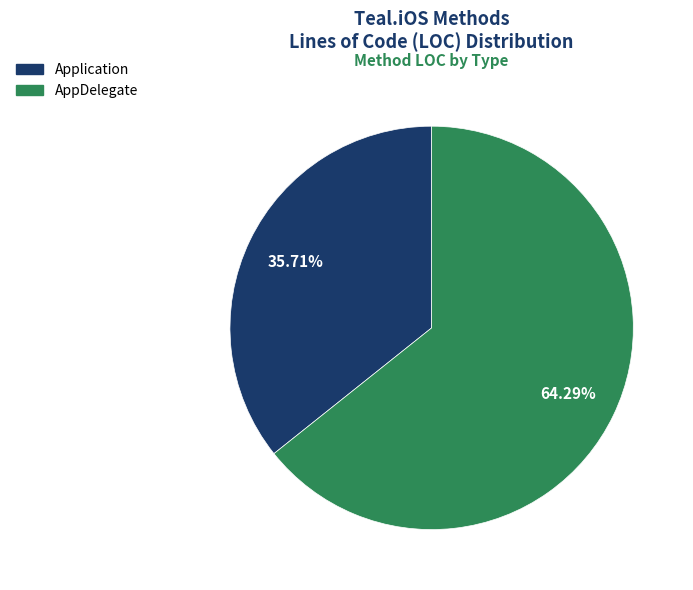

Which has a higher value, Application or AppDelegate?

AppDelegate